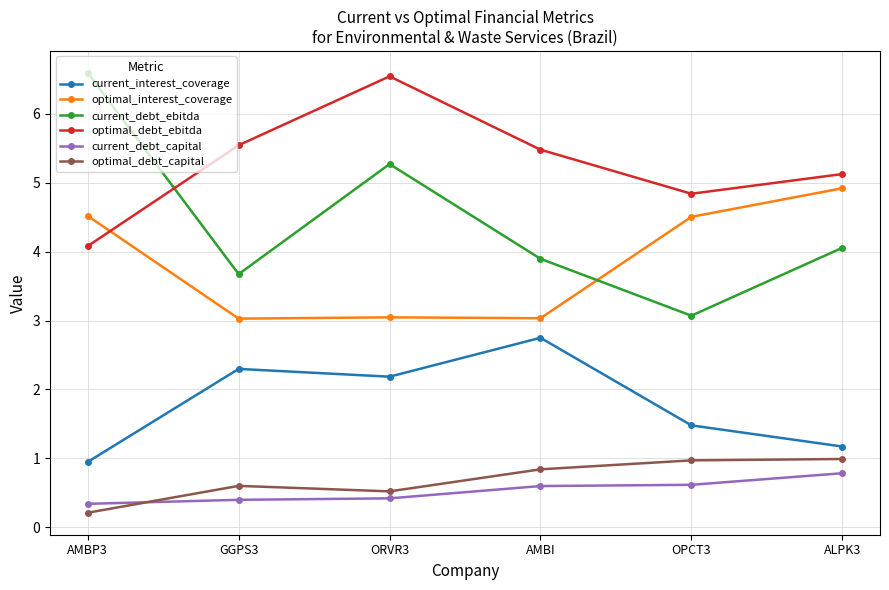

True or false: optimal_debt_capital and optimal_interest_coverage cross at least once.

False